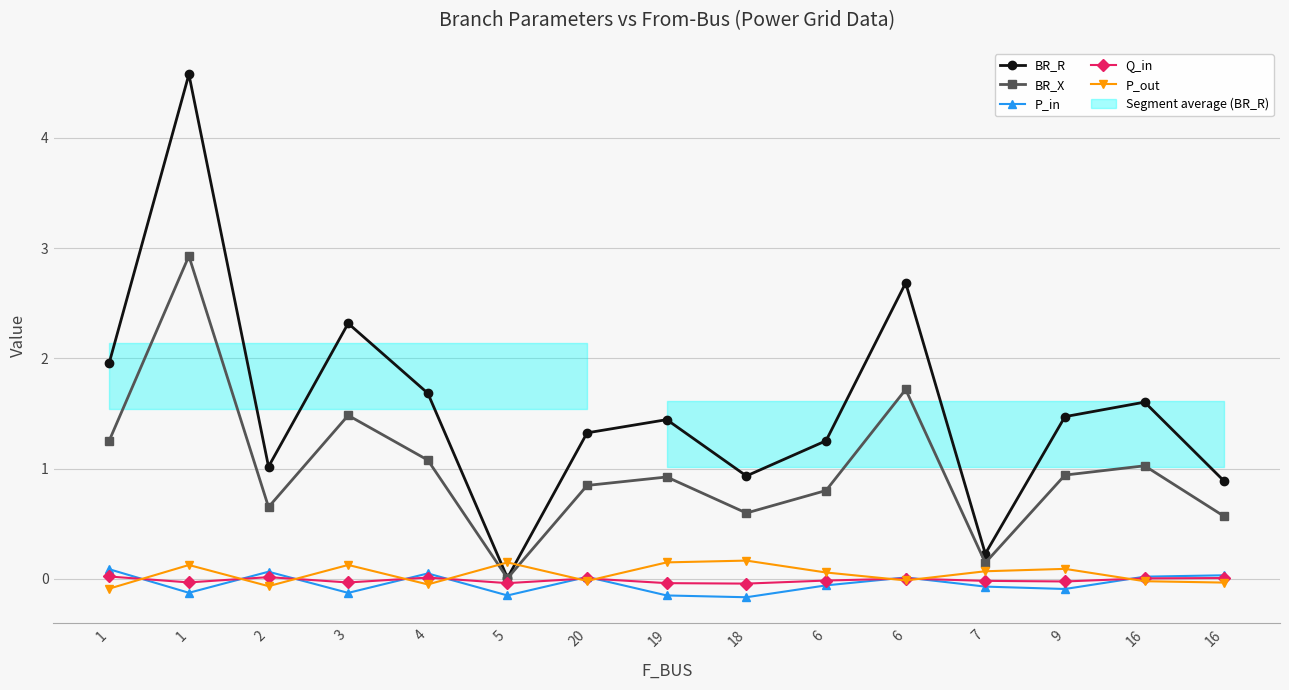

Reading right to left, list all the values displayed in this chart.

BR_R: 16=0.9	16=1.6	9=1.5	7=0.2	6=2.7	6=1.3	18=0.9	19=1.4	20=1.3	5=0.0	4=1.7	3=2.3	2=1.0	1=4.6	1=2.0
BR_X: 16=0.6	16=1.0	9=0.9	7=0.1	6=1.7	6=0.8	18=0.6	19=0.9	20=0.8	5=0.0	4=1.1	3=1.5	2=0.7	1=2.9	1=1.3
P_in: 16=0.0	16=0.0	9=-0.1	7=-0.1	6=0.0	6=-0.1	18=-0.2	19=-0.1	20=0.0	5=-0.1	4=0.0	3=-0.1	2=0.1	1=-0.1	1=0.1
Q_in: 16=0.0	16=0.0	9=-0.0	7=-0.0	6=0.0	6=-0.0	18=-0.0	19=-0.0	20=0.0	5=-0.0	4=0.0	3=-0.0	2=0.0	1=-0.0	1=0.0
P_out: 16=-0.0	16=-0.0	9=0.1	7=0.1	6=-0.0	6=0.1	18=0.2	19=0.2	20=-0.0	5=0.1	4=-0.0	3=0.1	2=-0.1	1=0.1	1=-0.1